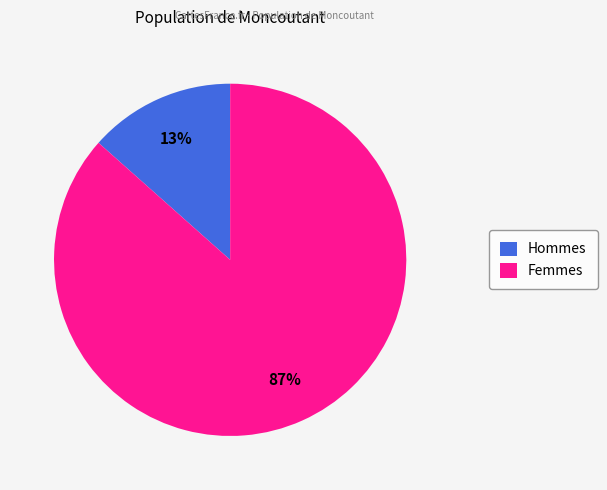

True or false: Femmes accounts for 94% of the total.

False